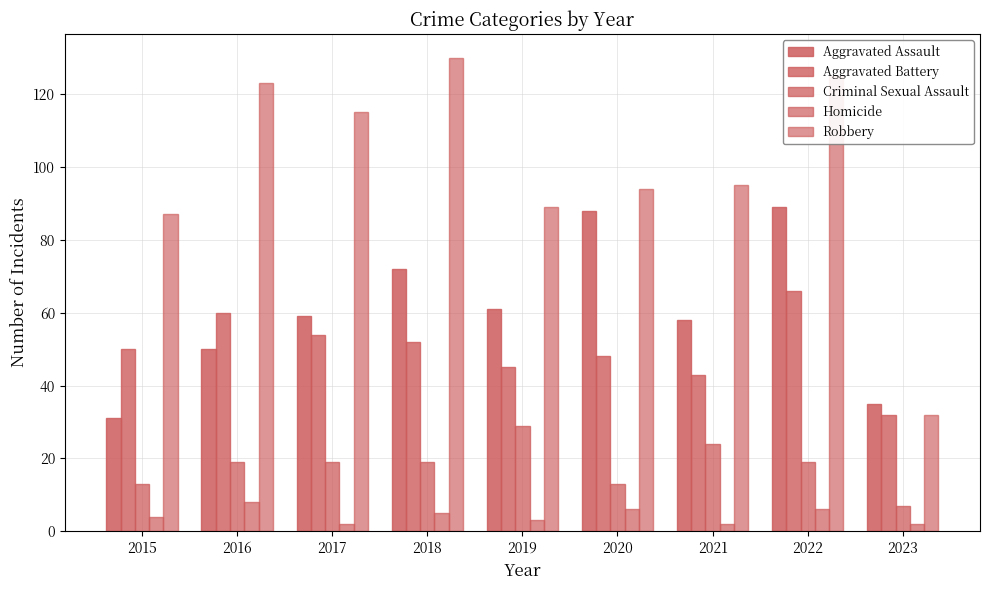

The value of Homicide at 2015 is 6. True or false?

False